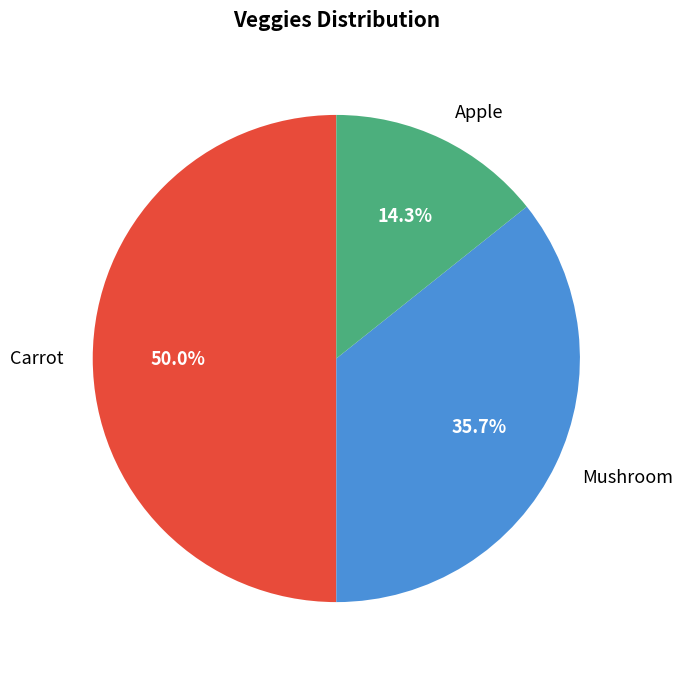

What is the smallest slice in the pie chart?

Apple